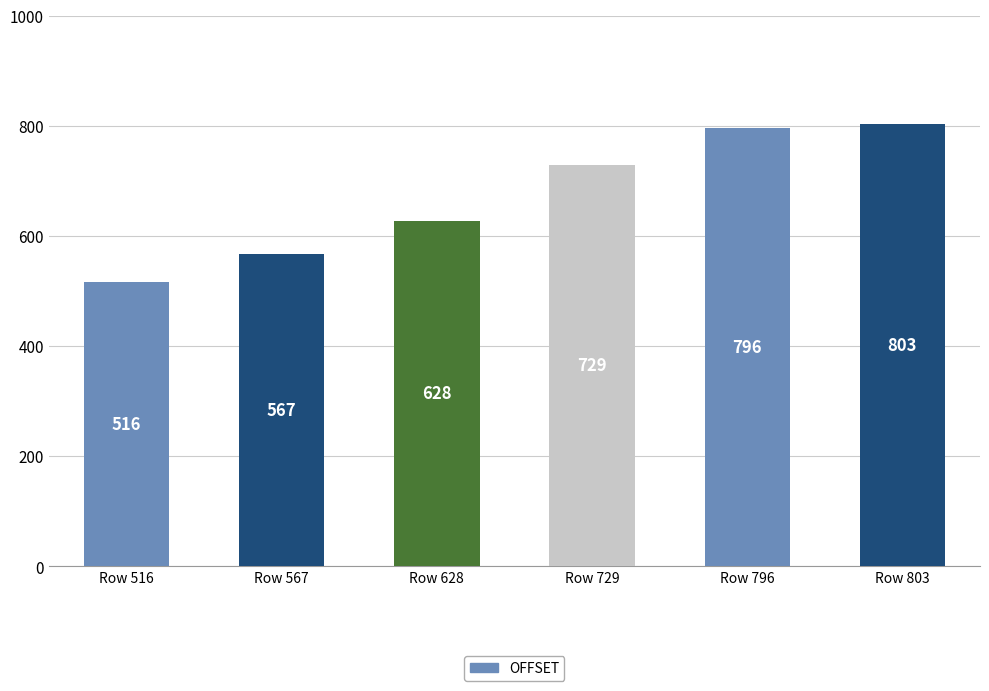

Reading left to right, what are all the values shown in this chart?

516	567	628	729	796	803